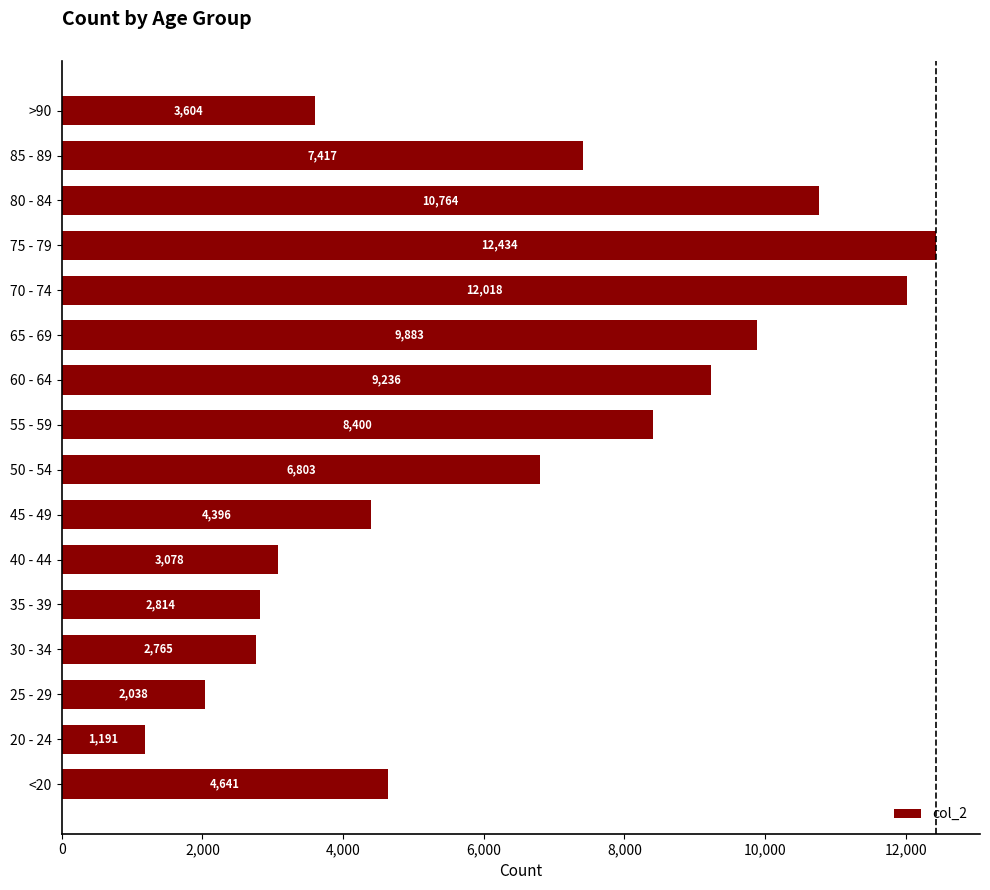

Does the chart contain stacked bars?

No